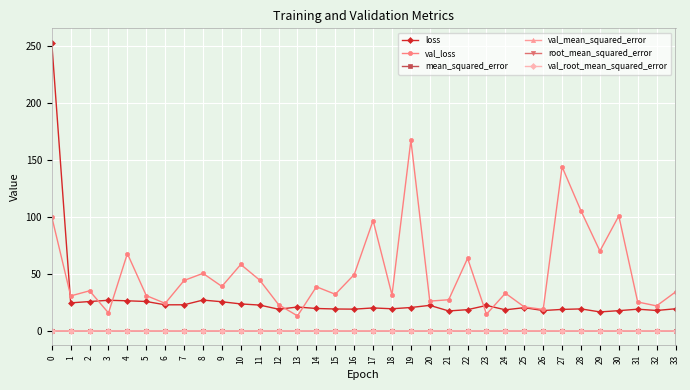

Is it true that val_loss equals 44.2 at 24?

False